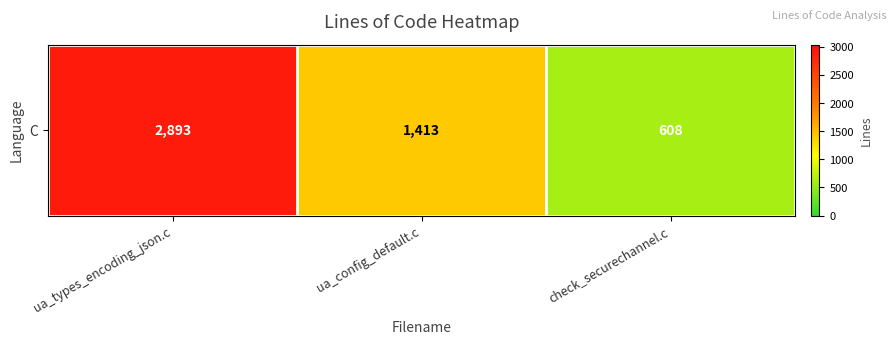

What is the smallest value displayed?

608